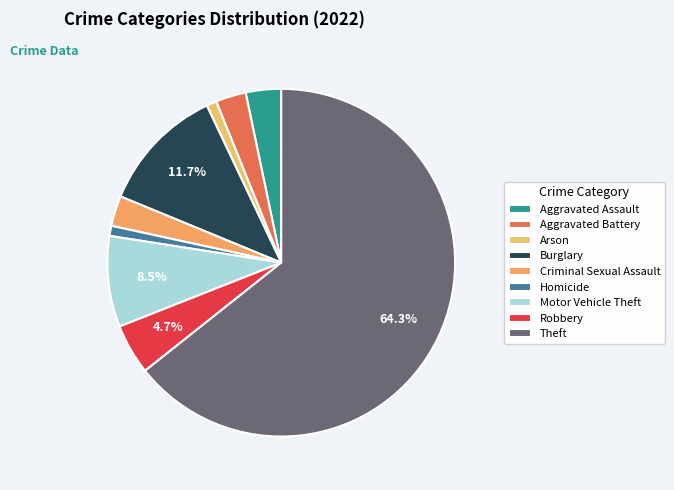

How many slices are in this pie chart?

9